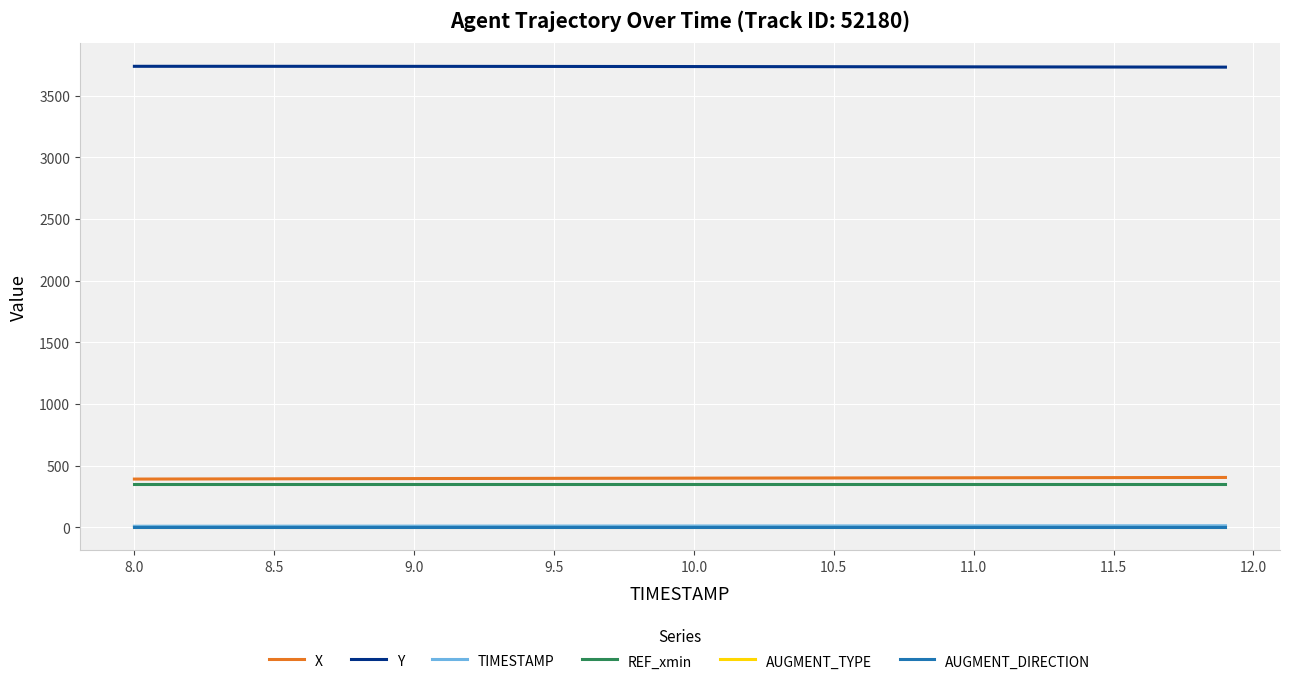

Reading left to right, list all the values displayed in this chart.

X: 390.5	391.0	391.4	391.8	392.2	392.6	393.0	393.4	393.8	394.2	394.6	394.9	395.3	395.7	396.0	396.4	396.7	397.0	397.4	397.7	398.0	398.3	398.7	399.0	399.3	399.6	399.9	400.1	400.4	400.7	401.0	401.3	401.6	401.9	402.2	402.4	402.7	403.0	403.3	403.6
Y: 3737.0	3737.0	3737.0	3736.9	3736.9	3736.9	3736.8	3736.8	3736.7	3736.6	3736.5	3736.4	3736.3	3736.2	3736.0	3735.9	3735.7	3735.5	3735.3	3735.1	3734.9	3734.7	3734.5	3734.2	3734.0	3733.7	3733.5	3733.2	3733.0	3732.7	3732.5	3732.2	3732.0	3731.7	3731.5	3731.2	3731.0	3730.7	3730.5	3730.3
TIMESTAMP: 8.0	8.1	8.2	8.3	8.4	8.5	8.6	8.7	8.8	8.9	9.0	9.1	9.2	9.3	9.4	9.5	9.6	9.7	9.8	9.9	10.0	10.1	10.2	10.3	10.4	10.5	10.6	10.7	10.8	10.9	11.0	11.1	11.2	11.3	11.4	11.5	11.6	11.7	11.8	11.9
REF_xmin: 346.9	346.9	346.9	346.9	346.9	346.9	346.9	346.9	346.9	346.9	346.9	346.9	346.9	346.9	346.9	346.9	346.9	346.9	346.9	346.9	346.9	346.9	346.9	346.9	346.9	346.9	346.9	346.9	346.9	346.9	346.9	346.9	346.9	346.9	346.9	346.9	346.9	346.9	346.9	346.9
AUGMENT_TYPE: 1.0	1.0	1.0	1.0	1.0	1.0	1.0	1.0	1.0	1.0	1.0	1.0	1.0	1.0	1.0	1.0	1.0	1.0	1.0	1.0	1.0	1.0	1.0	1.0	1.0	1.0	1.0	1.0	1.0	1.0	1.0	1.0	1.0	1.0	1.0	1.0	1.0	1.0	1.0	1.0
AUGMENT_DIRECTION: 1.0	1.0	1.0	1.0	1.0	1.0	1.0	1.0	1.0	1.0	1.0	1.0	1.0	1.0	1.0	1.0	1.0	1.0	1.0	1.0	1.0	1.0	1.0	1.0	1.0	1.0	1.0	1.0	1.0	1.0	1.0	1.0	1.0	1.0	1.0	1.0	1.0	1.0	1.0	1.0